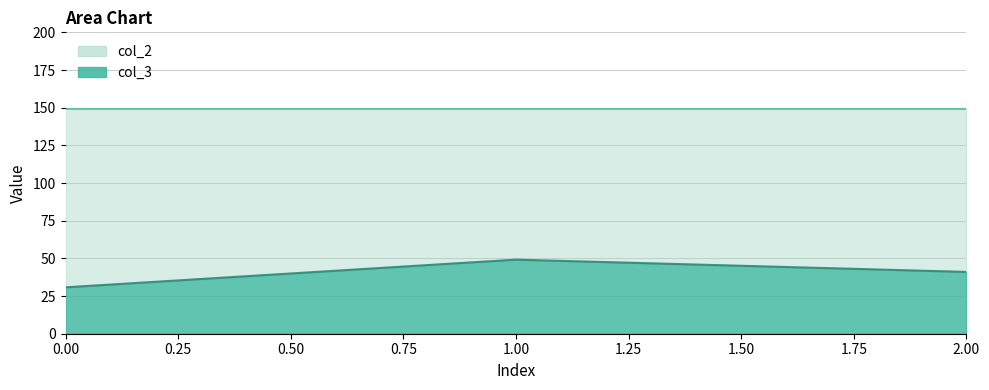

At 1, list the series in order from largest to smallest.

col_2, col_3